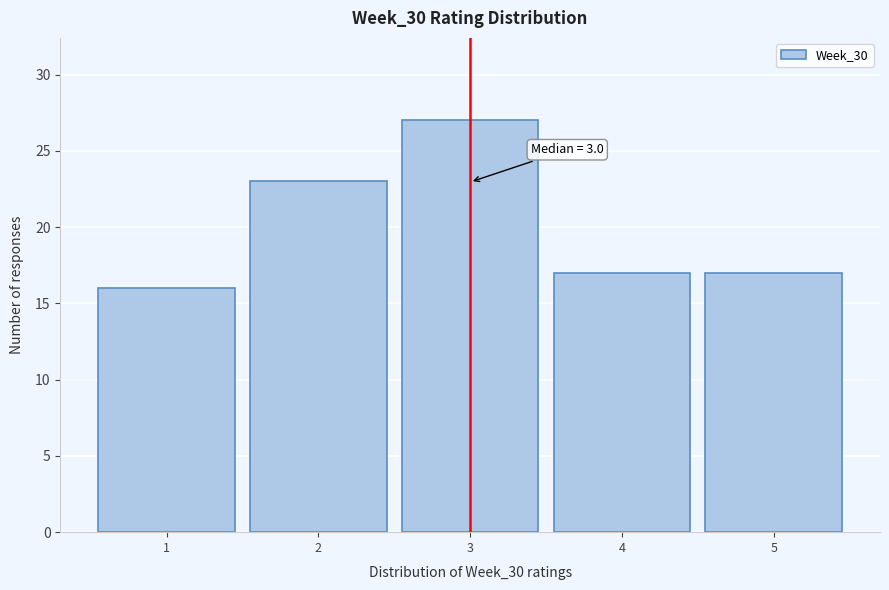

Reading left to right, what are all the values shown in this chart?

1=16	2=23	3=27	4=17	5=17